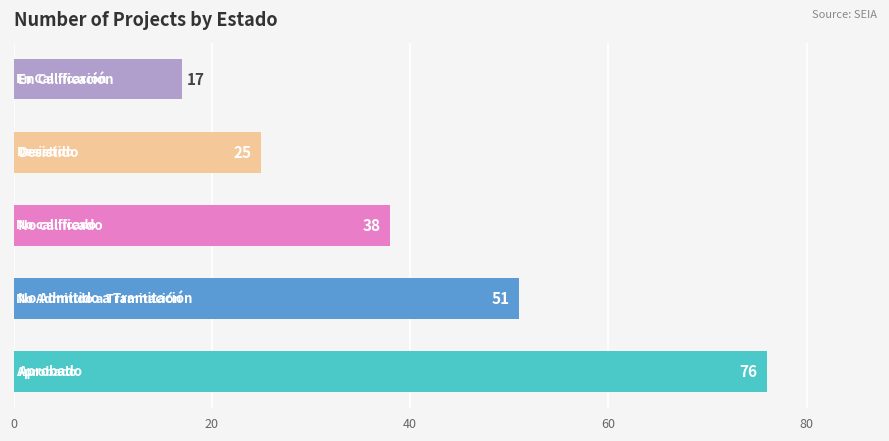

What is the average value?

41